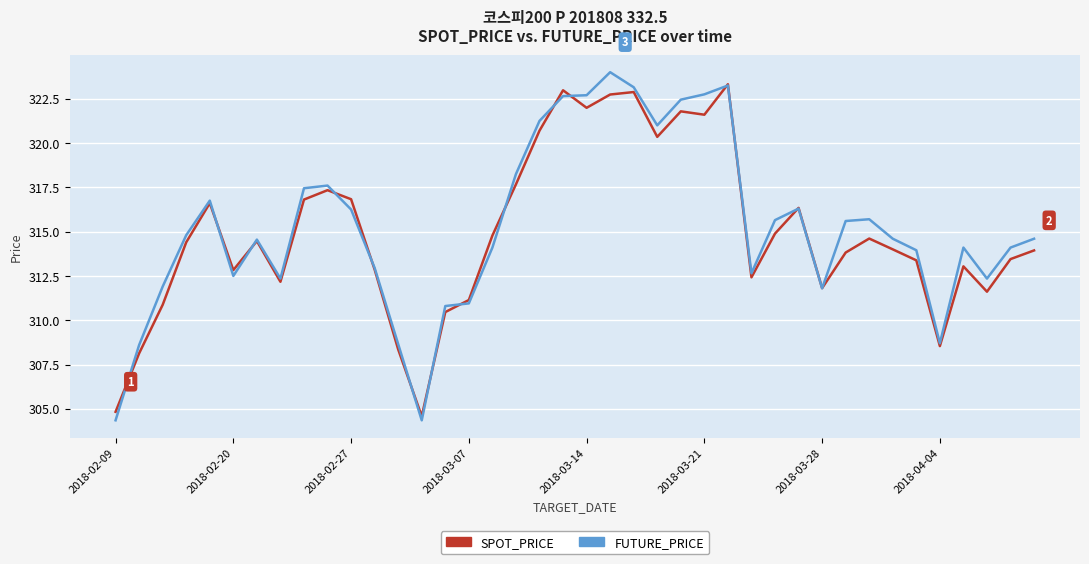

What is the maximum value shown in the chart?

324.0